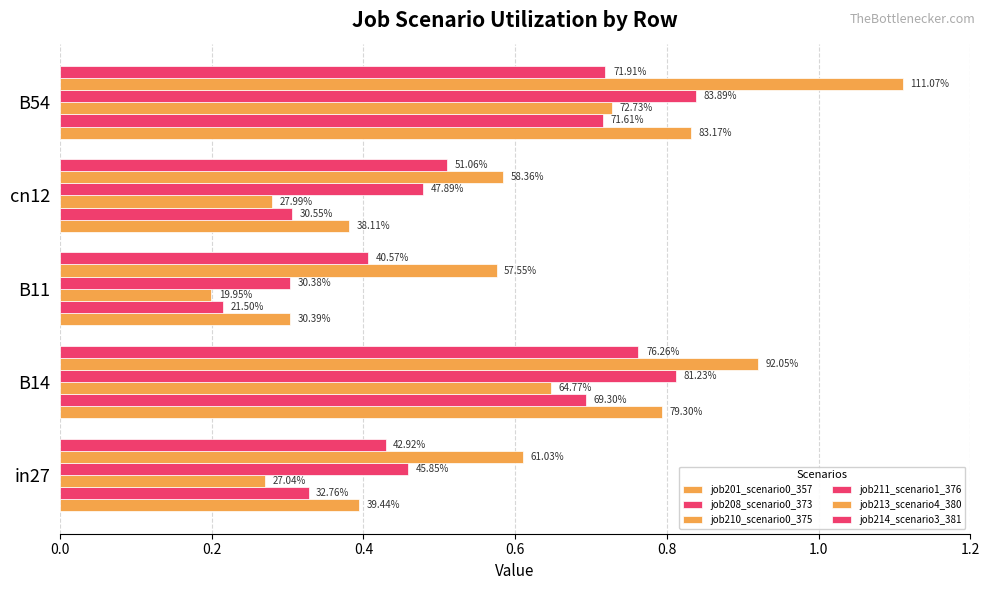

Which series has the largest range (max minus min)?

job211_scenario1_376